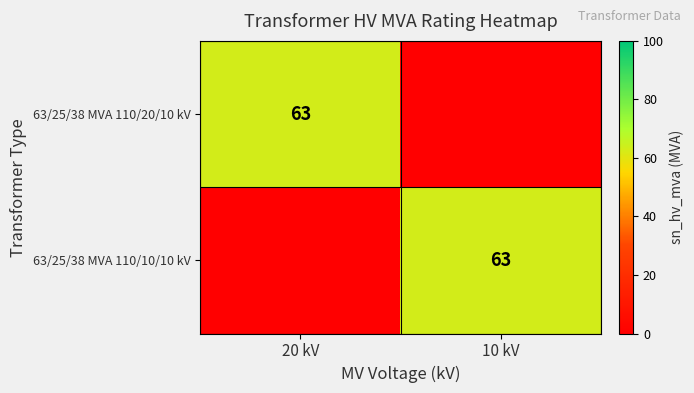

The 63/25/38 MVA 110/20/10 kV series shows 94 at 20 kV. True or false?

False